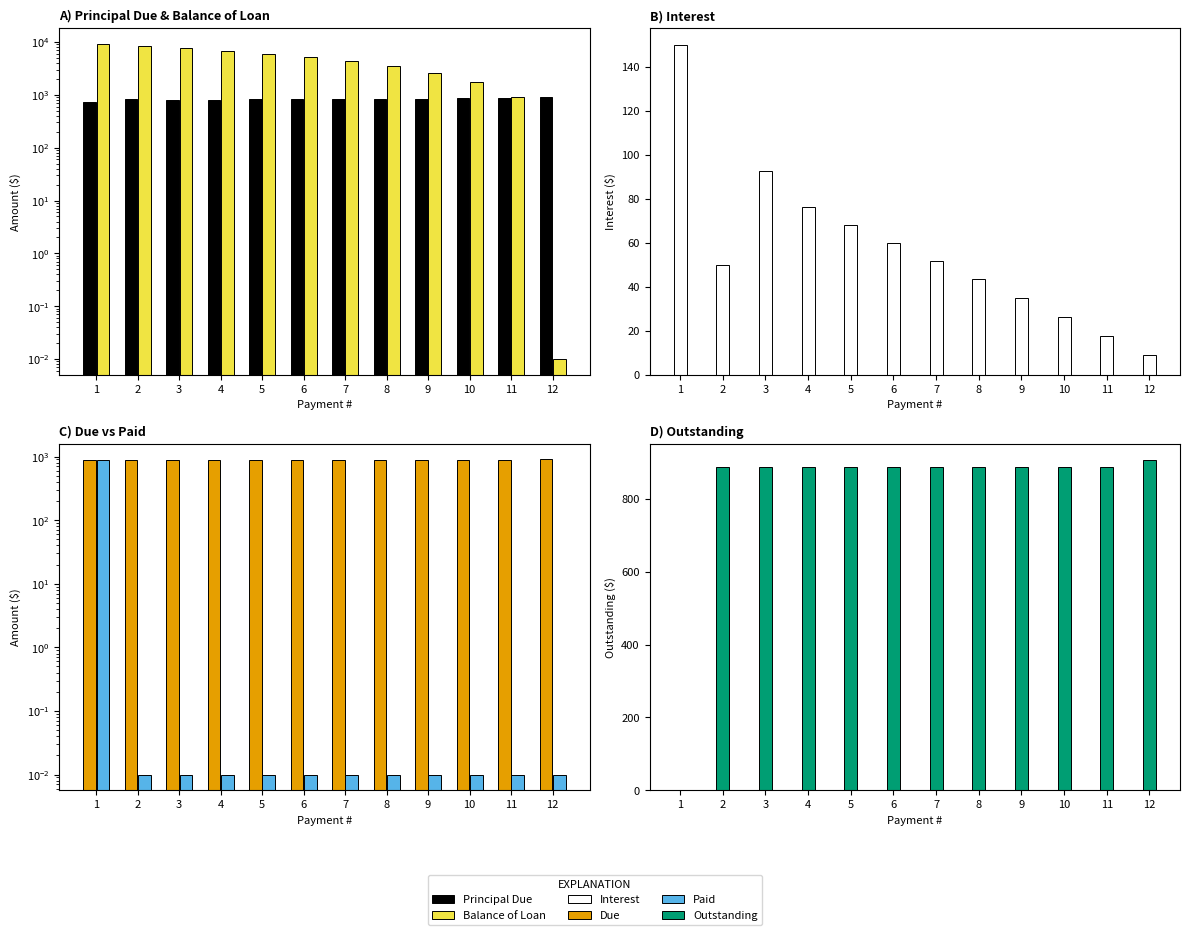

Reading left to right, what are all the values shown in this chart?

Principal Due: 1=738.5	2=838.5	3=795.9	4=812.2	5=820.3	6=828.5	7=836.8	8=845.2	9=853.6	10=862.2	11=870.8	12=897.4
Balance of Loan: 1=9261.5	2=8423.0	3=7627.1	4=6814.9	5=5994.6	6=5166.1	7=4329.2	8=3484.0	9=2630.4	10=1768.2	11=897.4	12=0.0
Interest: 1=150.0	2=50.0	3=92.6	4=76.3	5=68.2	6=60.0	7=51.7	8=43.3	9=34.8	10=26.3	11=17.7	12=9.0
Due: 1=888.5	2=888.5	3=888.5	4=888.5	5=888.5	6=888.5	7=888.5	8=888.5	9=888.5	10=888.5	11=888.5	12=906.3
Paid: 1=888.5	2=0.0	3=0.0	4=0.0	5=0.0	6=0.0	7=0.0	8=0.0	9=0.0	10=0.0	11=0.0	12=0.0
Outstanding: 1=0.0	2=888.5	3=888.5	4=888.5	5=888.5	6=888.5	7=888.5	8=888.5	9=888.5	10=888.5	11=888.5	12=906.3